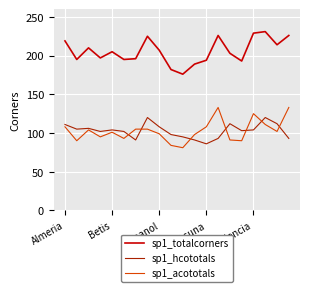

True or false: sp1_acototals and sp1_totalcorners cross at least once.

False